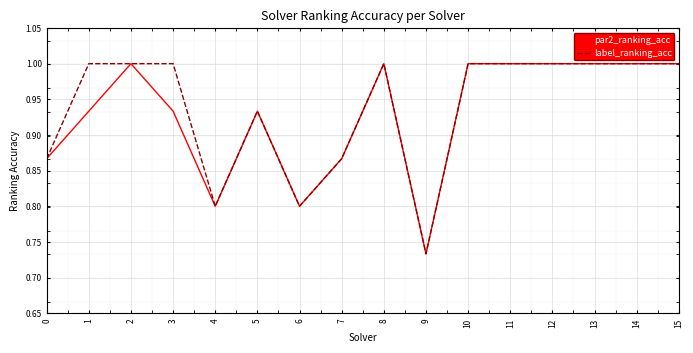

What is the greatest value displayed?

1.0